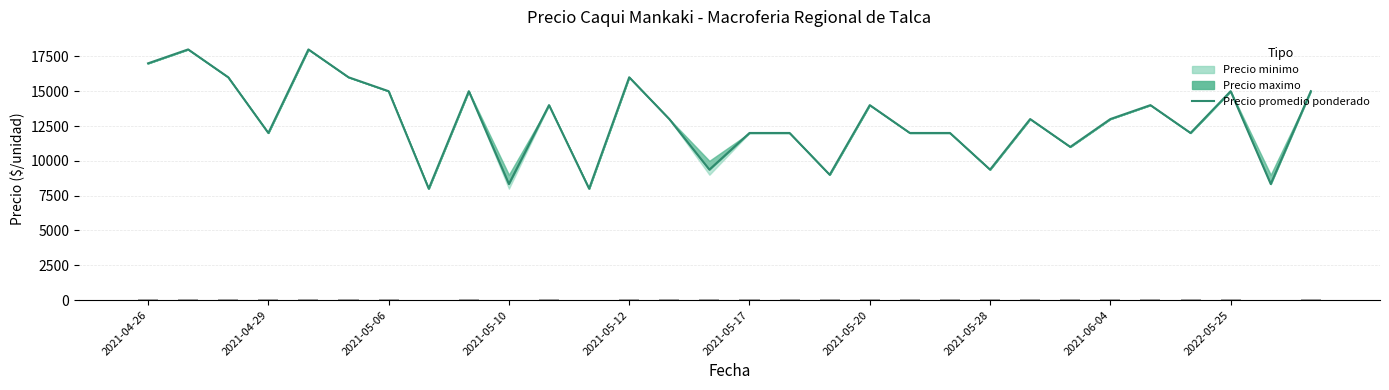

Reading left to right, what are all the values shown in this chart?

17000	18000	16000	12000	18000	16000	15000	8000	15000	8333	14000	8000	16000	13000	9368	12000	12000	9000	14000	12000	12000	9368	13000	11000	13000	14000	12000	15000	8333	15000